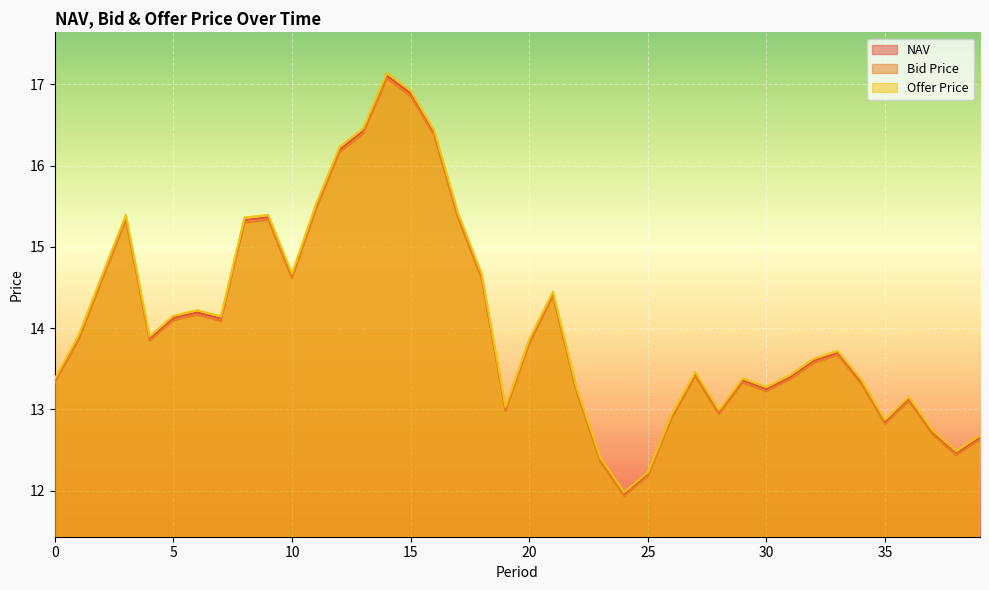

Which series has the widest spread of values?

Offer Price